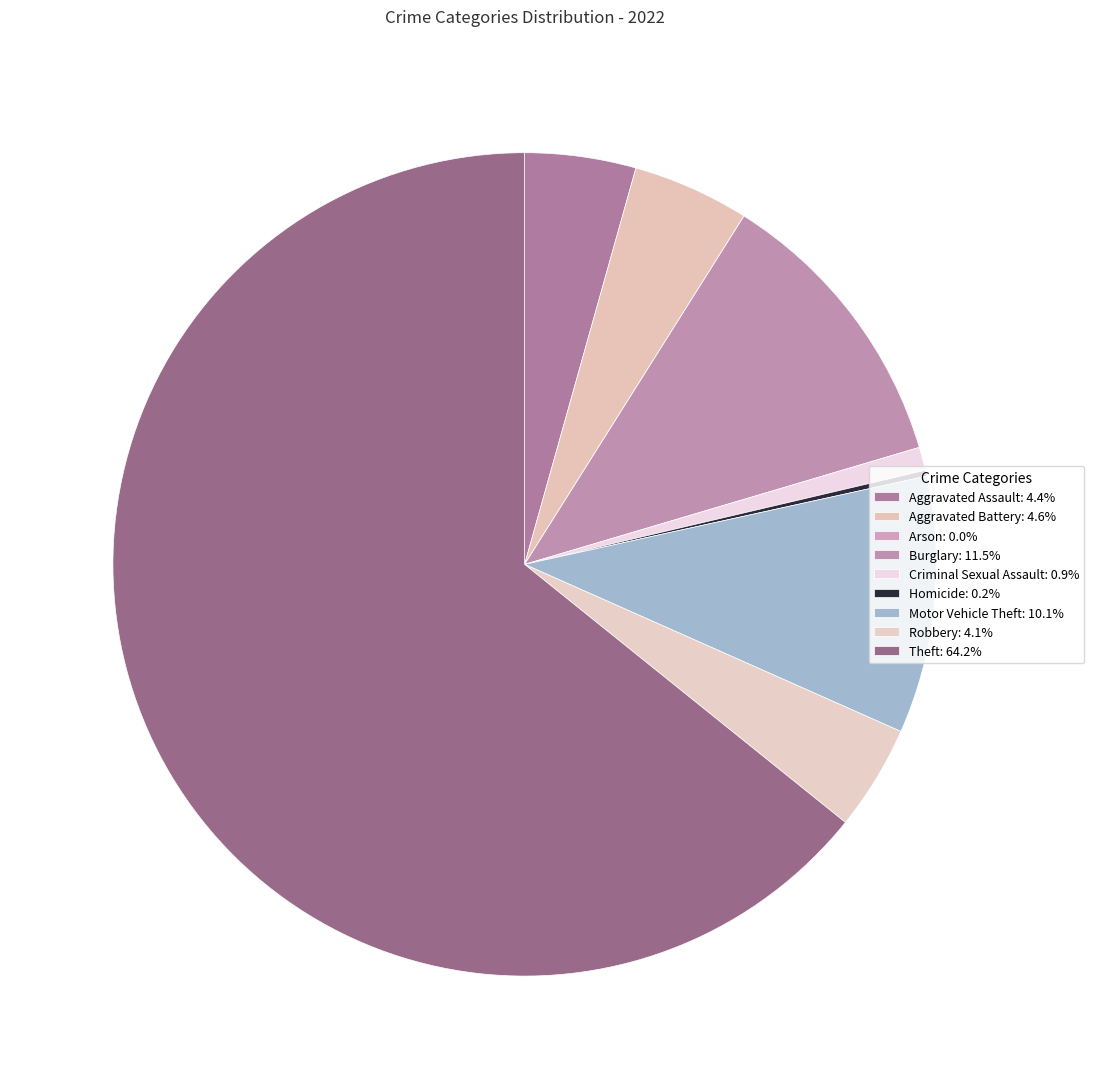

True or false: Aggravated Assault accounts for 4% of the total.

True